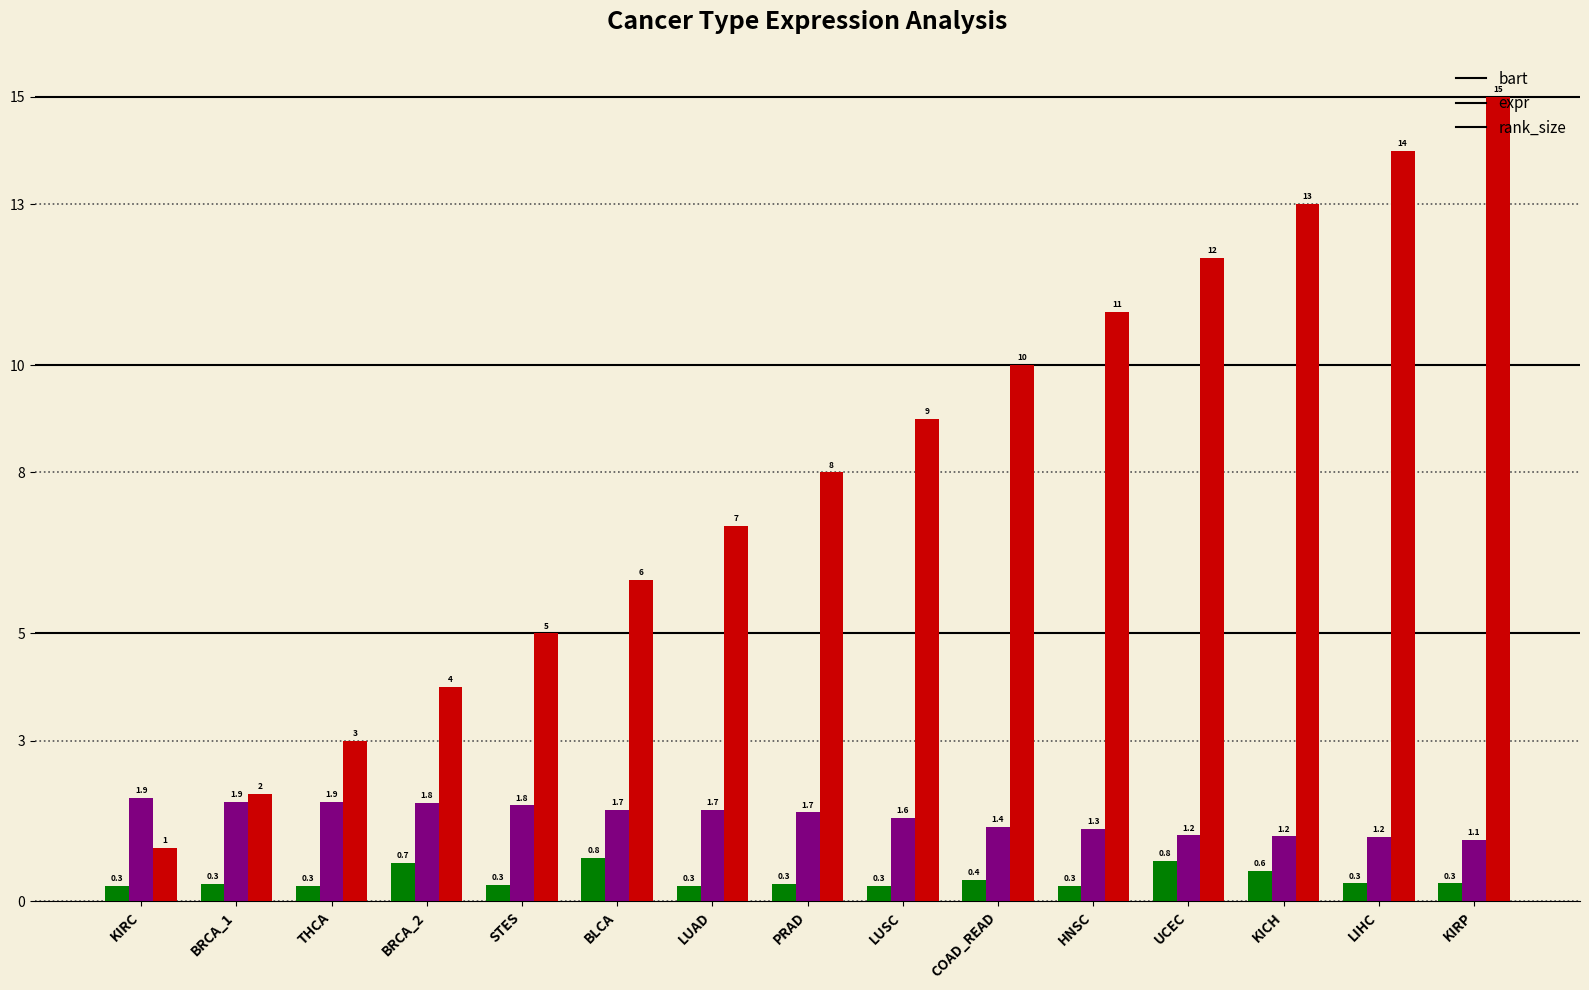

Which category has the lowest value in the rank_size series?

KIRC